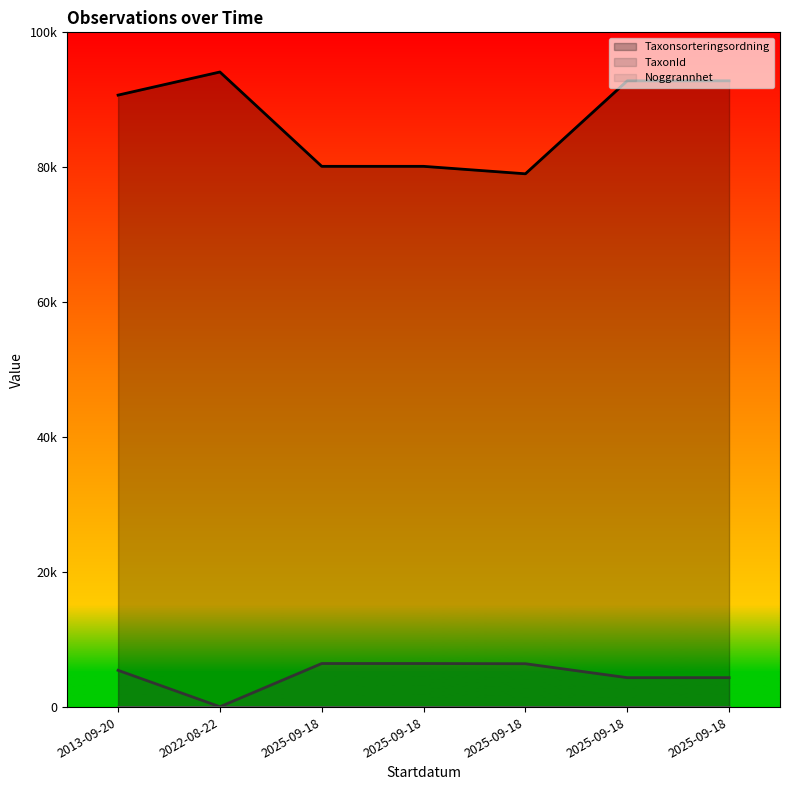

How many interior local valleys does the TaxonId series have?

1